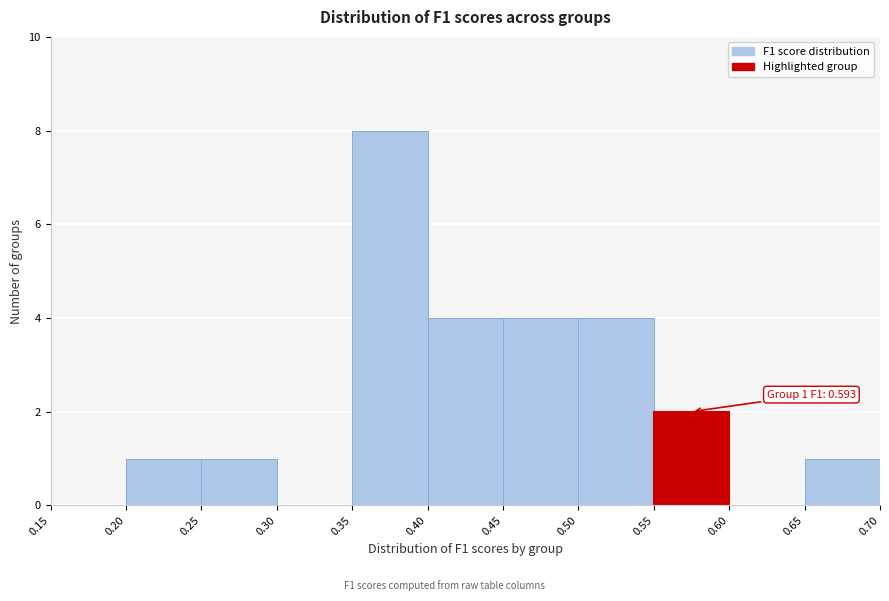

Which range on the x-axis has the tallest bar?

0.35 to 0.40